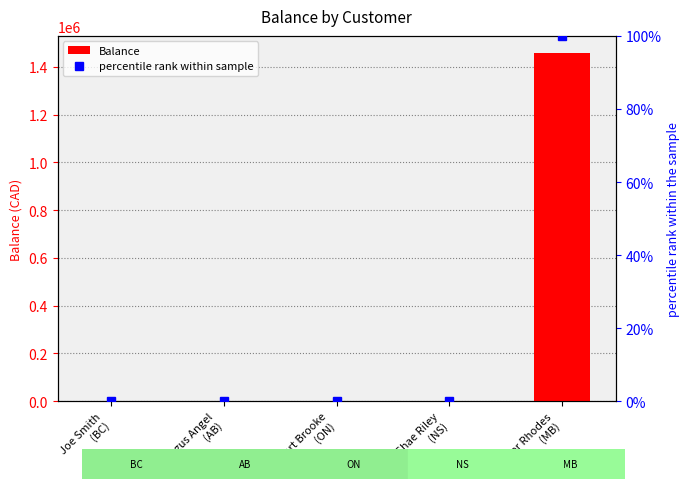

What is the label of the 3rd bar from the left?

Bart Brooke
(ON)